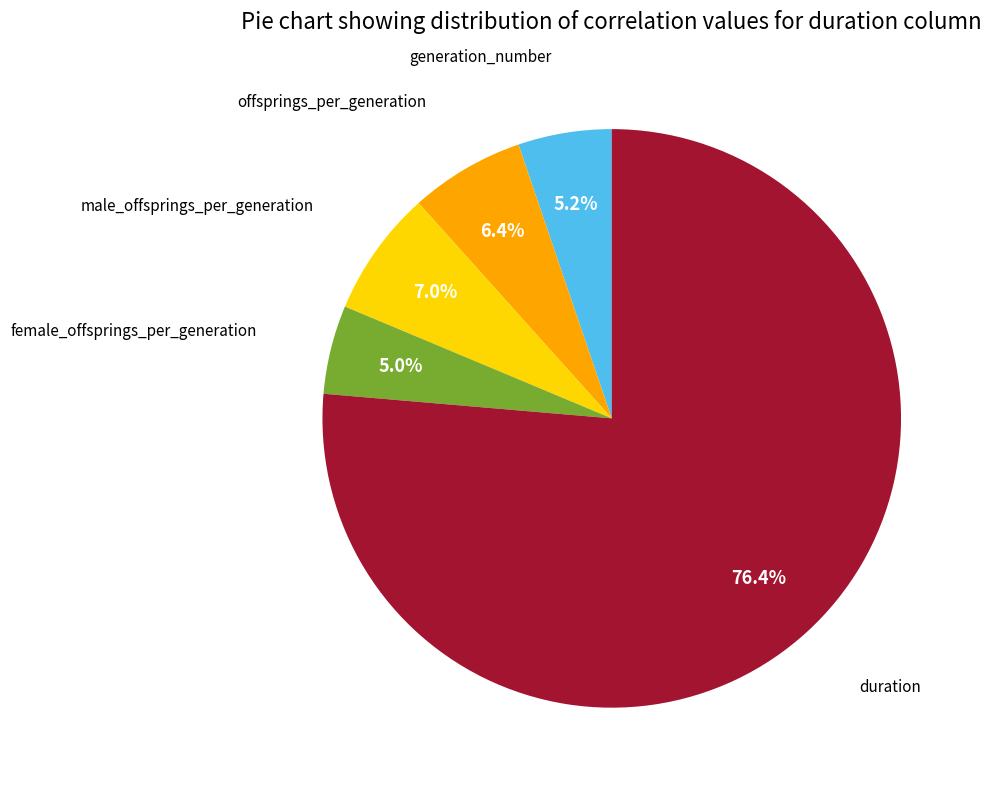

How many segments does this pie chart have?

5